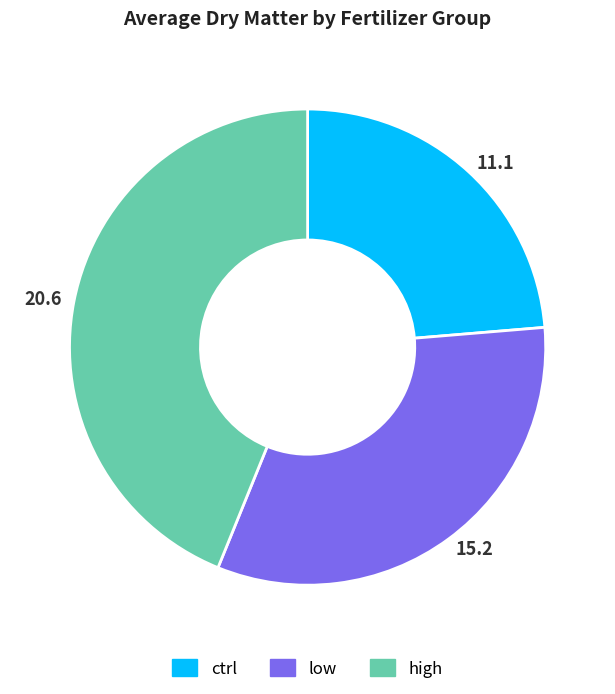

Which category has the biggest portion of the pie?

high